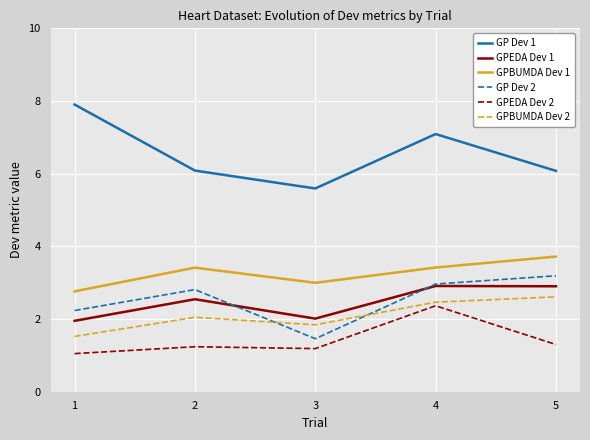

Rank the categories by GPBUMDA Dev 2 value from highest to lowest.

5, 4, 2, 3, 1